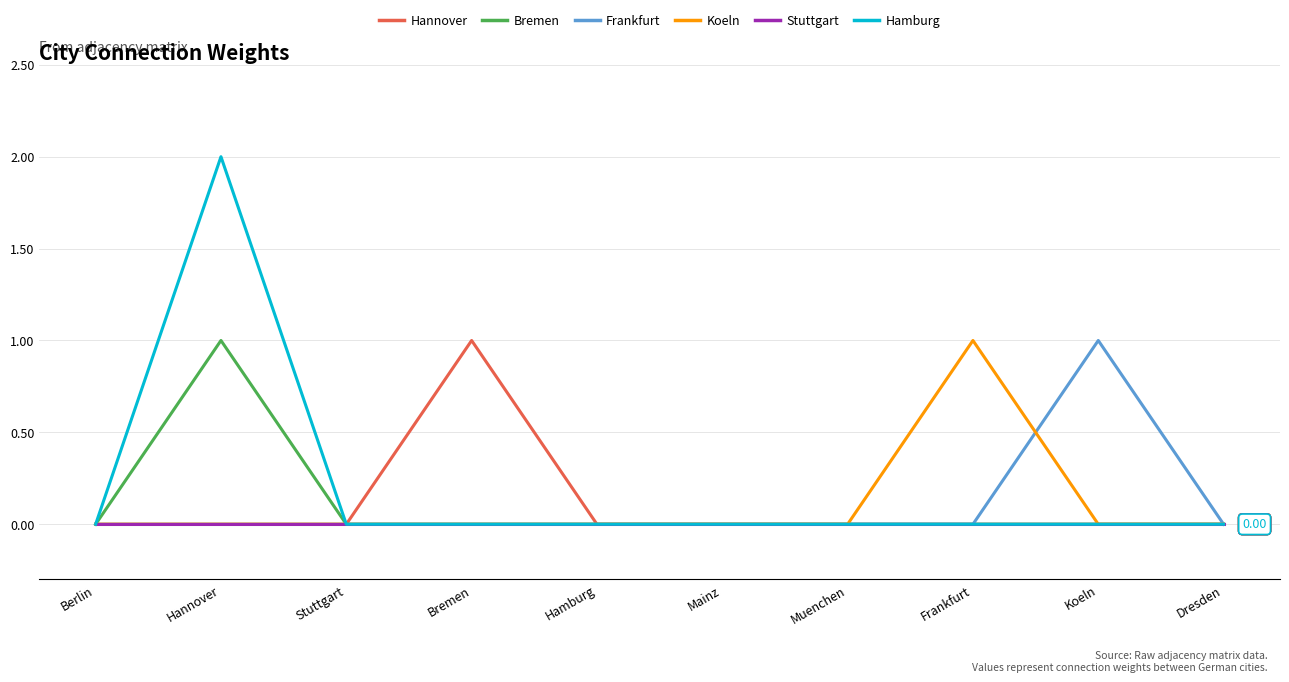

At which category is the sum across all series the highest?

Hannover